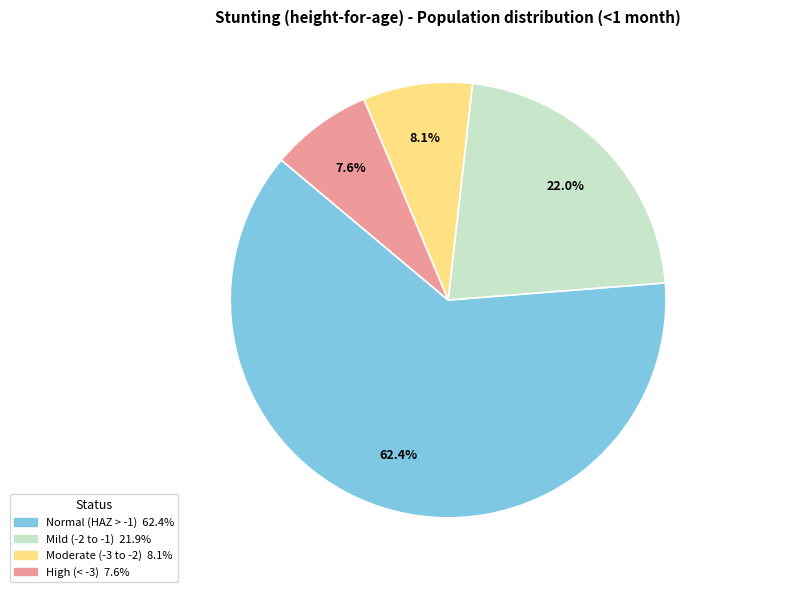

How many segments does this pie chart have?

4